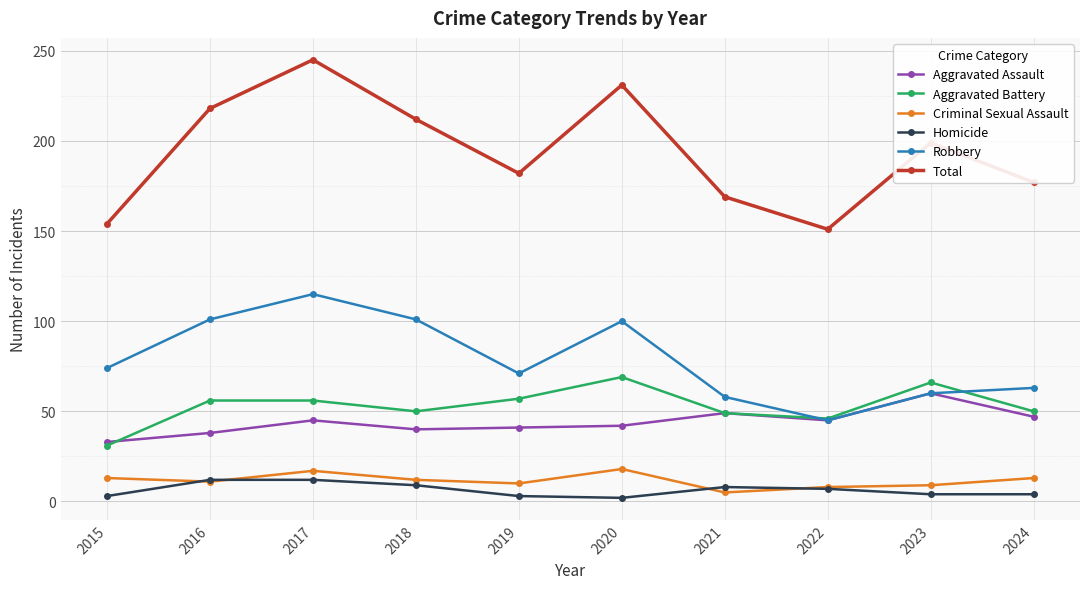

At how many categories does at least one series exceed 122?

10